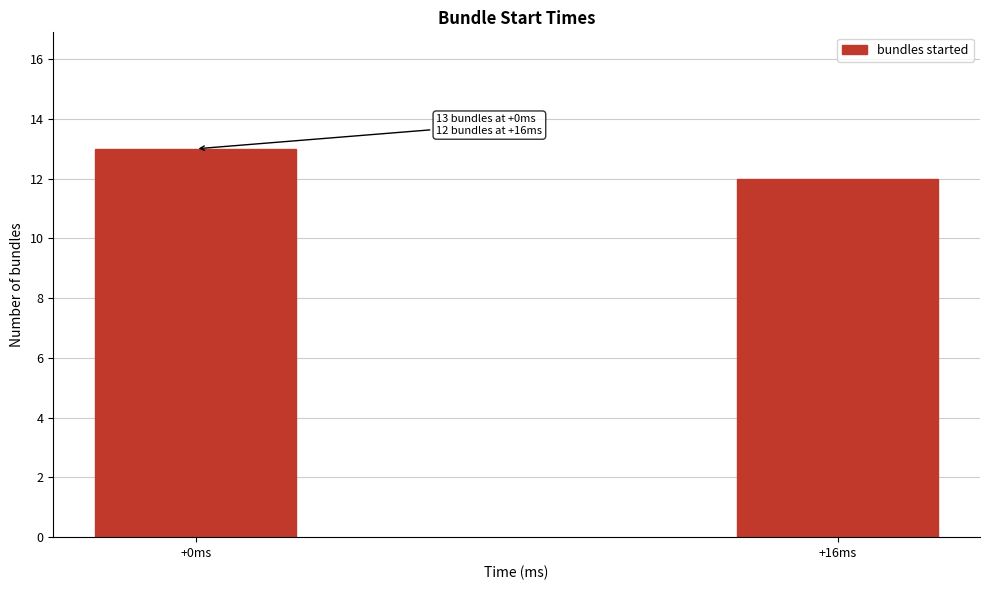

Reading left to right, list all the values displayed in this chart.

+0ms=13	+16ms=12